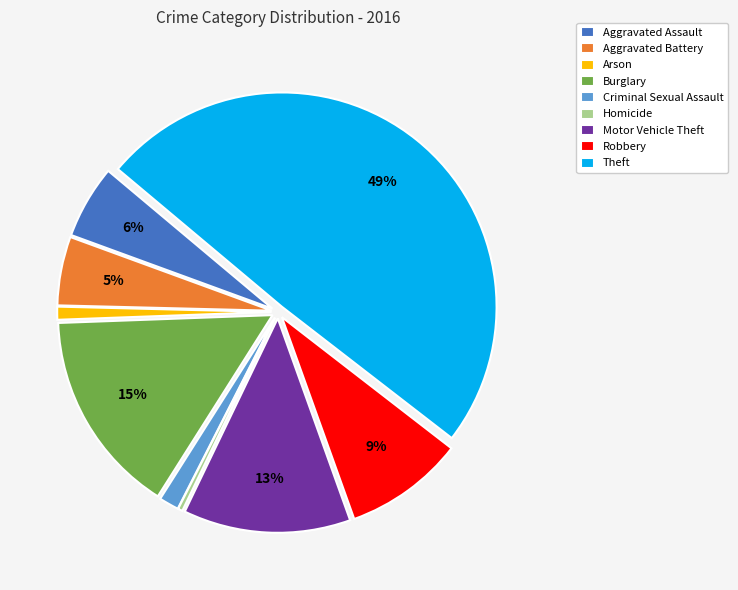

Does Homicide account for over 50% of the chart?

No